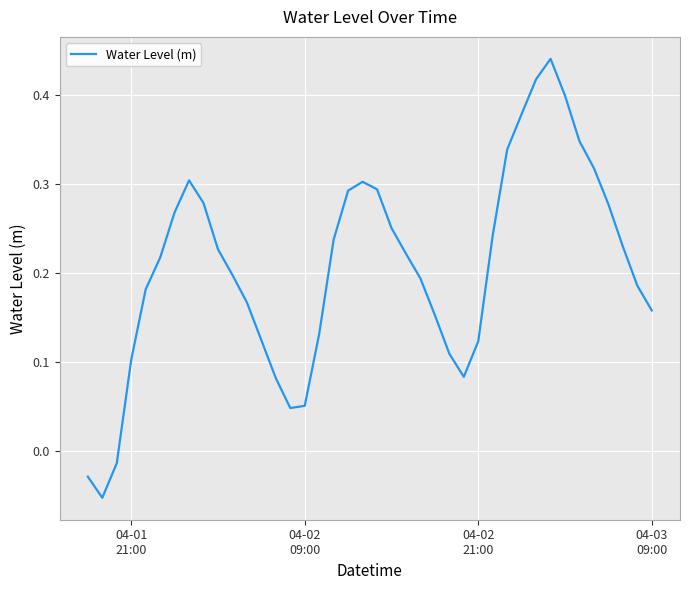

What is the difference between the maximum and minimum values?

0.5